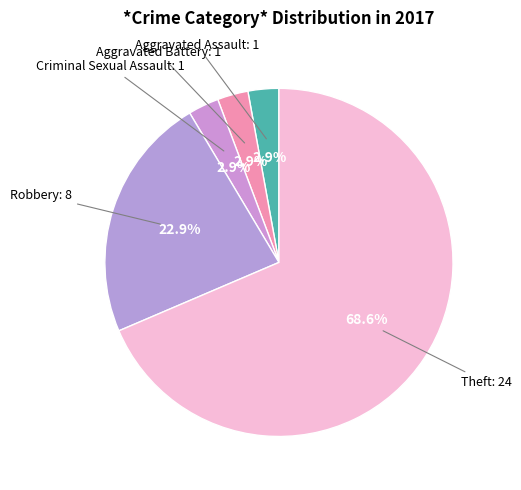

How many slices are in this pie chart?

5